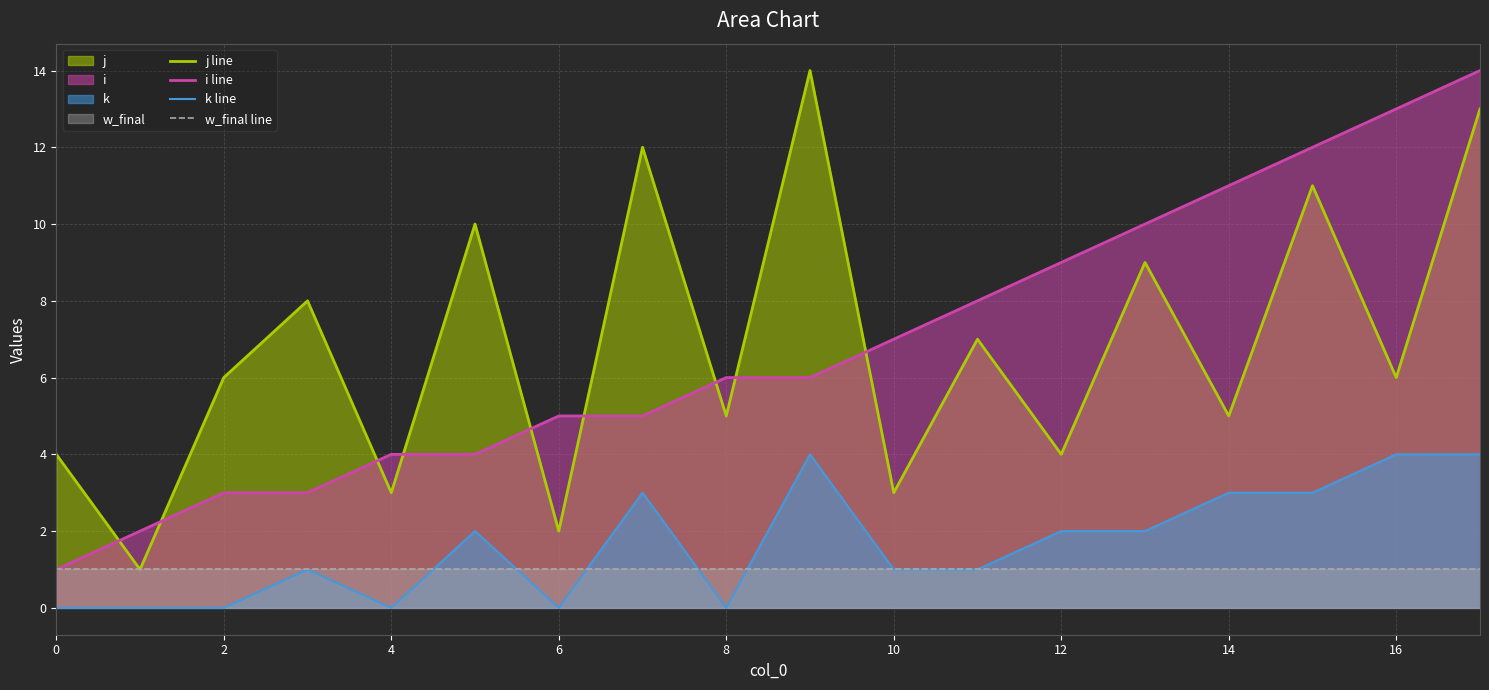

List the series in order of their peak value, highest first.

j line, i line, k line, w_final line